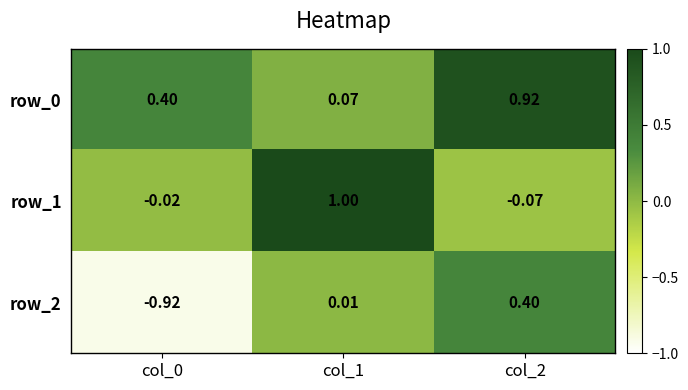

What is the average value of the row_2 series?

-0.2